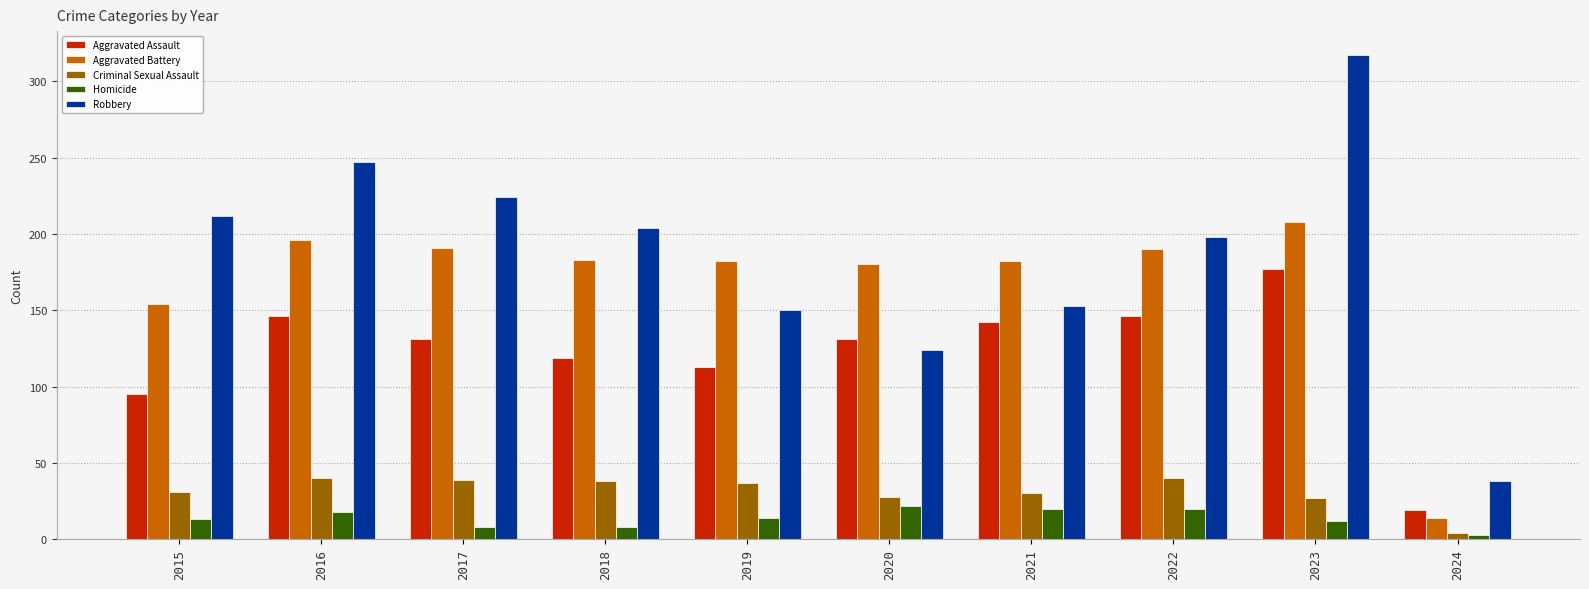

At which category is the sum across all series the highest?

2023